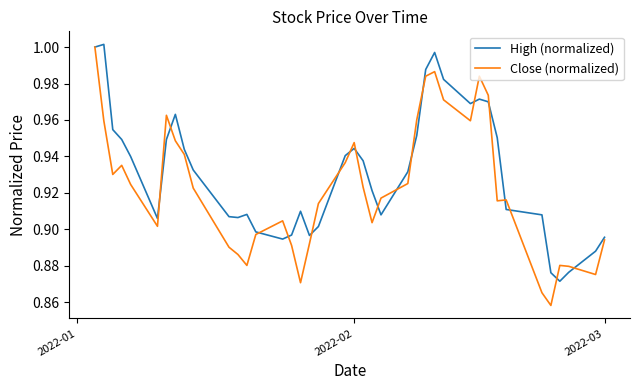

What are all the series names shown in the legend?

High (normalized), Close (normalized)